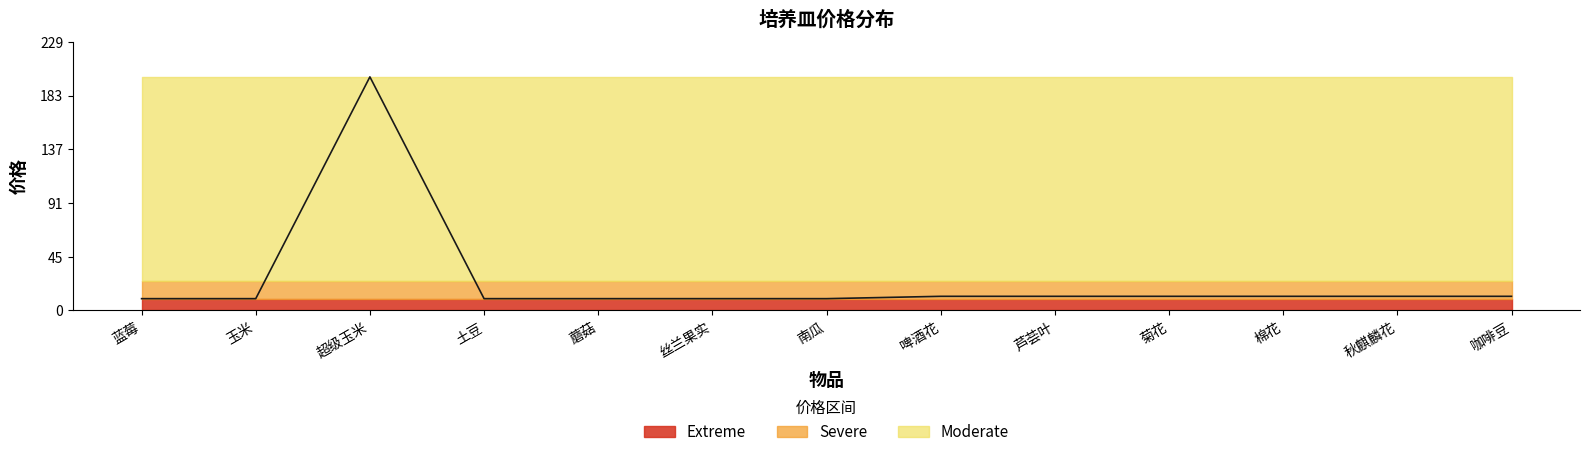

Where does the data first go above 12?

超级玉米